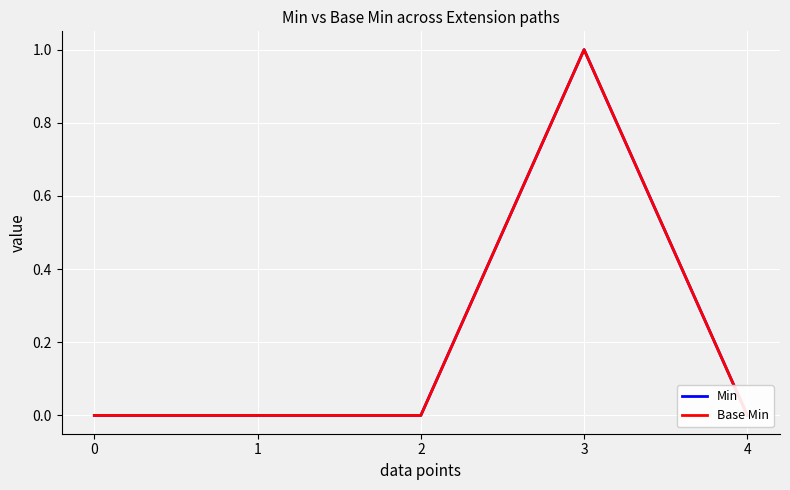

What is the sum of all Min values?

1